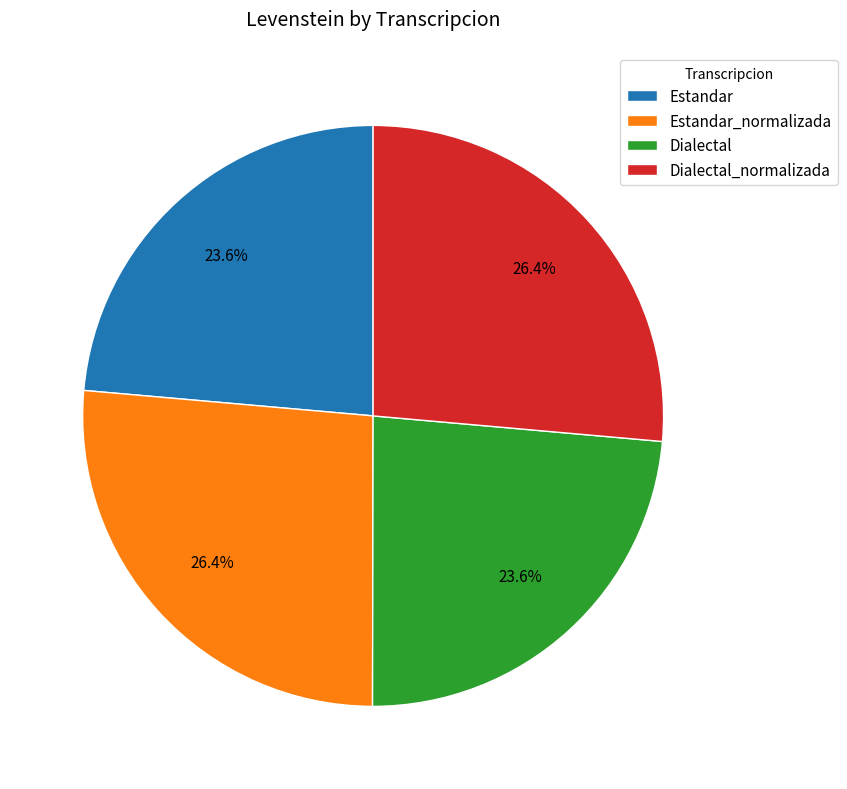

What is the ratio of the value at Dialectal to the value at Estandar?

1.0